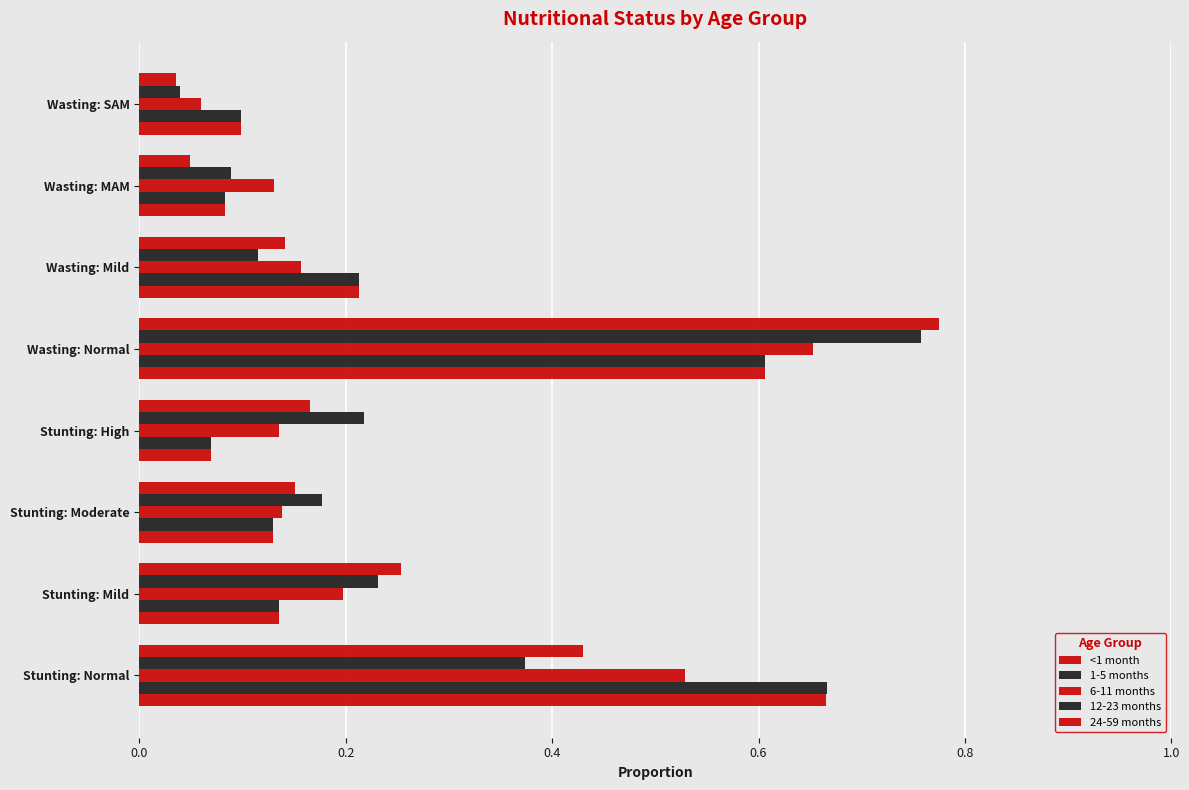

Reading right to left, list all the values displayed in this chart.

<1 month: 0.1	0.1	0.2	0.6	0.1	0.1	0.1	0.7
1-5 months: 0.1	0.1	0.2	0.6	0.1	0.1	0.1	0.7
6-11 months: 0.1	0.1	0.2	0.7	0.1	0.1	0.2	0.5
12-23 months: 0.0	0.1	0.1	0.8	0.2	0.2	0.2	0.4
24-59 months: 0.0	0.0	0.1	0.8	0.2	0.2	0.3	0.4